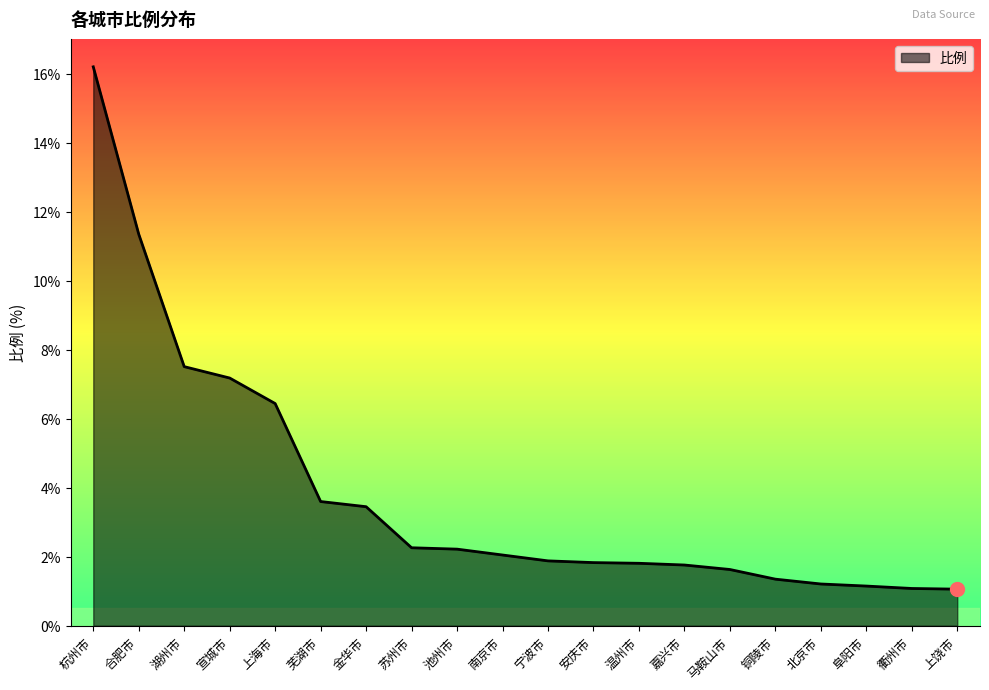

What is the average value?

3.9